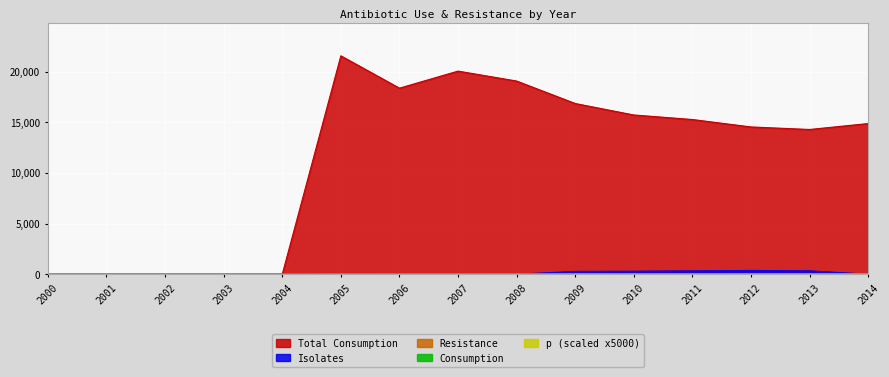

What is the difference between the maximum and minimum values in the Total Consumption series?

21561.0